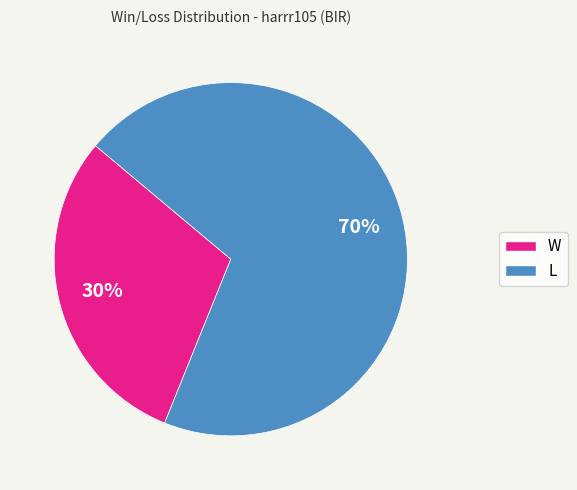

What percentage is the L slice, to the nearest percent?

70%